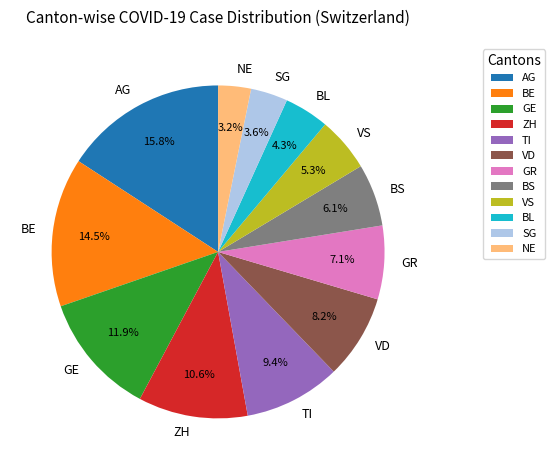

Combined, do SG and GR account for over 50%?

No